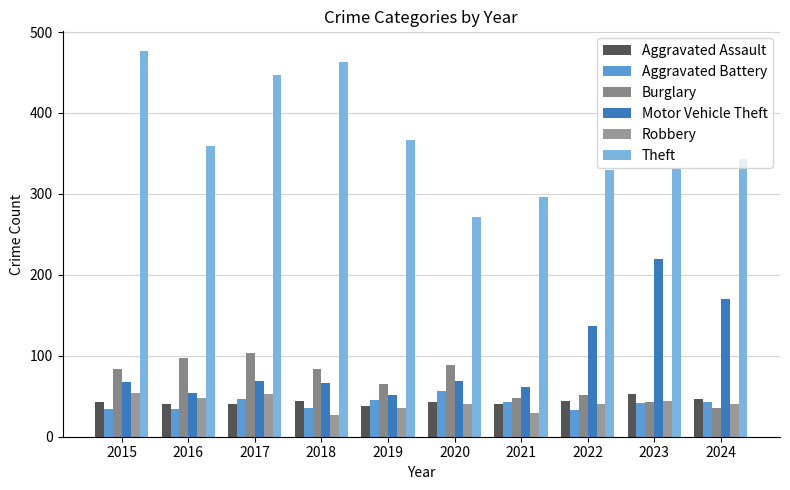

How many values in the Motor Vehicle Theft series are below 69?

5